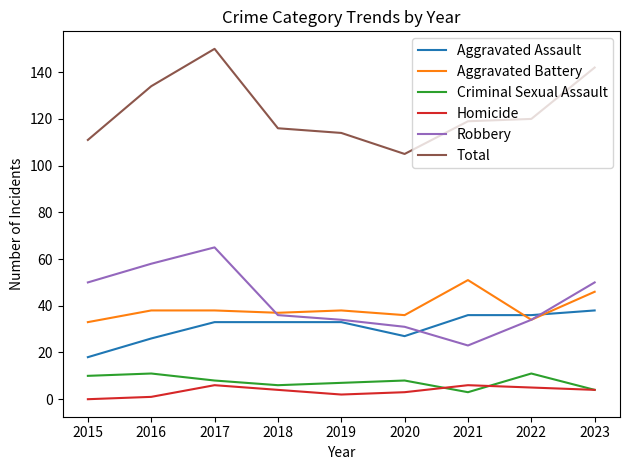

Is the value of Aggravated Assault at 2022 greater than the value of Criminal Sexual Assault at 2022?

Yes